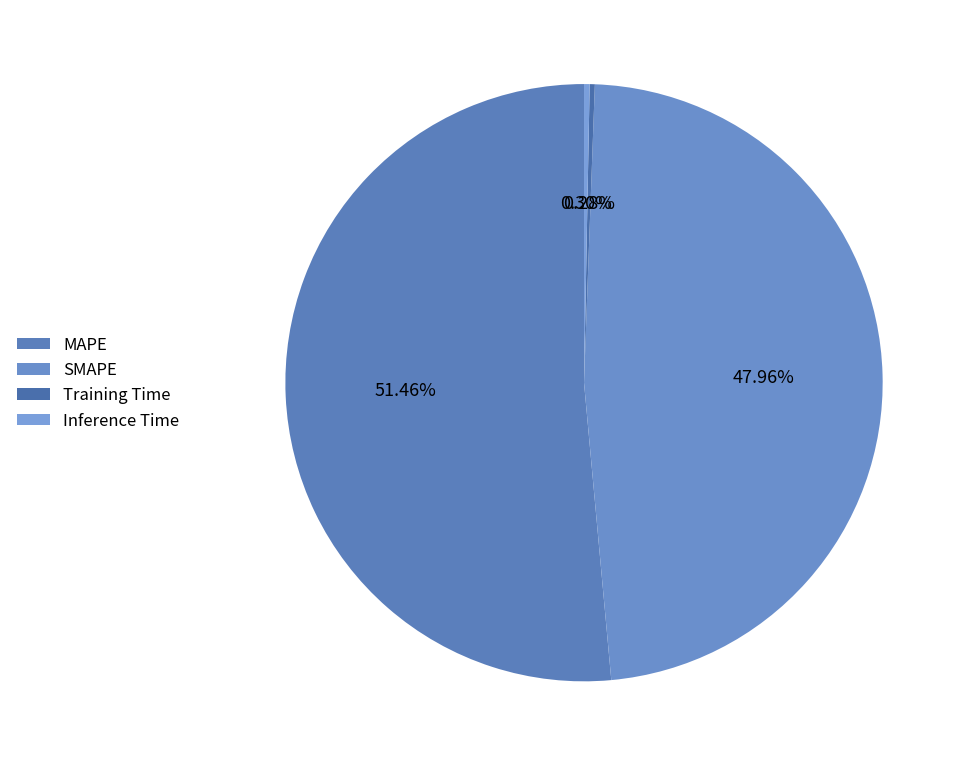

To the nearest percent, what is the difference between the Training Time and MAPE slice percentages?

51%